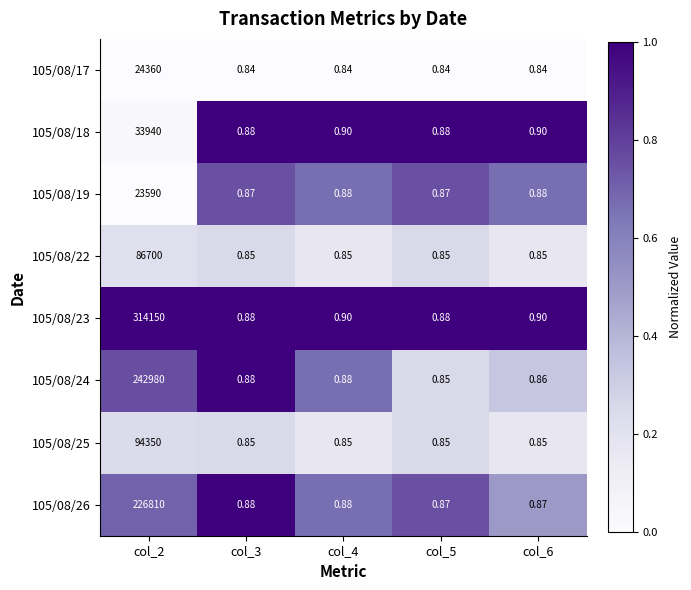

What is the maximum value shown in the chart?

314150.0